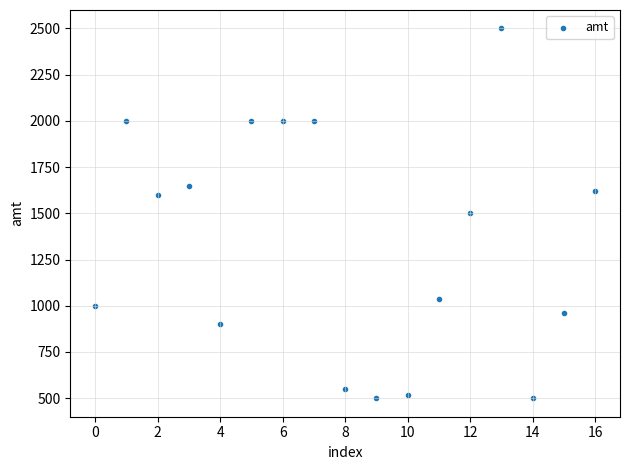

What is the range of Y values (max minus min)?

2000.5